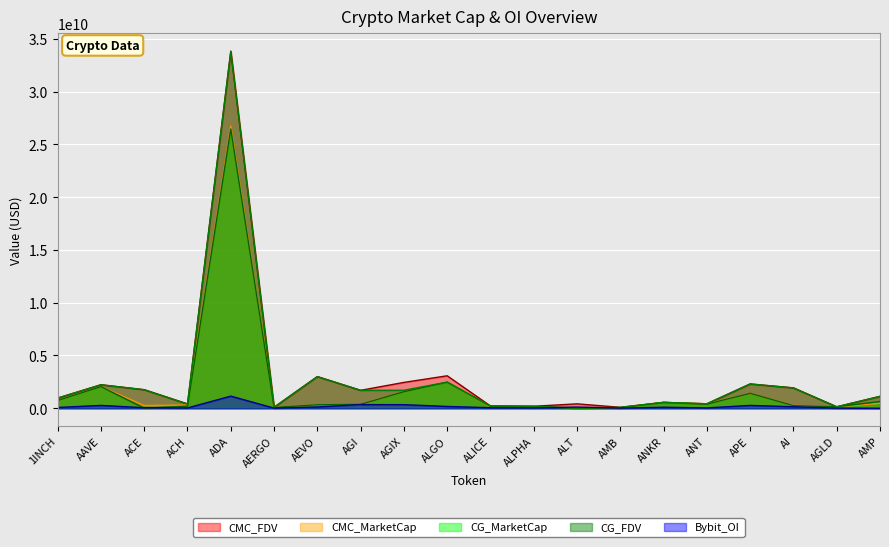

Does the chart display data point markers on the line(s)?

No